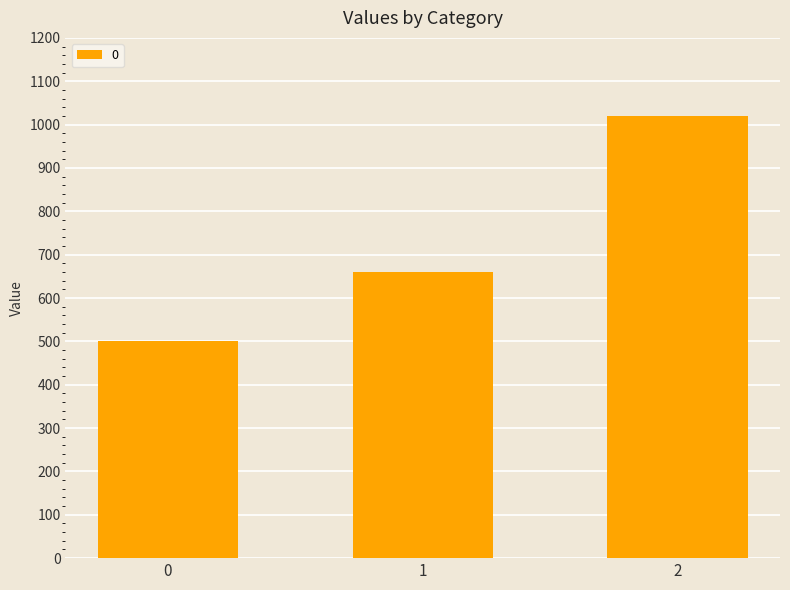

Does the chart contain any negative values?

No